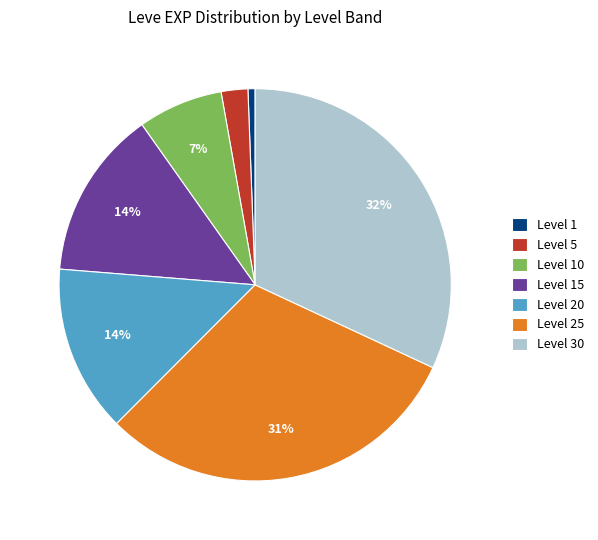

Is the sum of Level 10 and Level 30 greater than half?

No